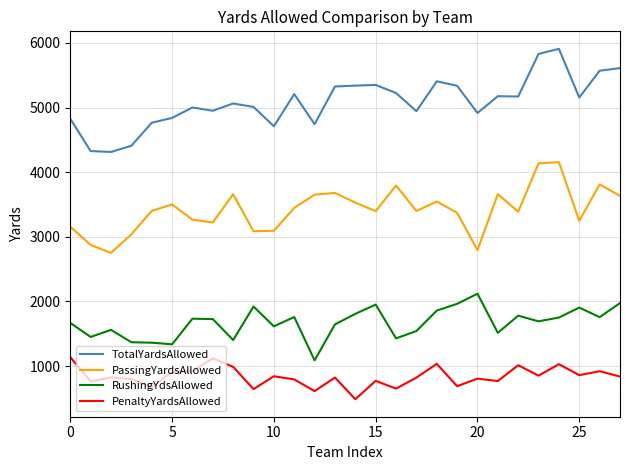

Which series has the largest total across all categories?

TotalYardsAllowed